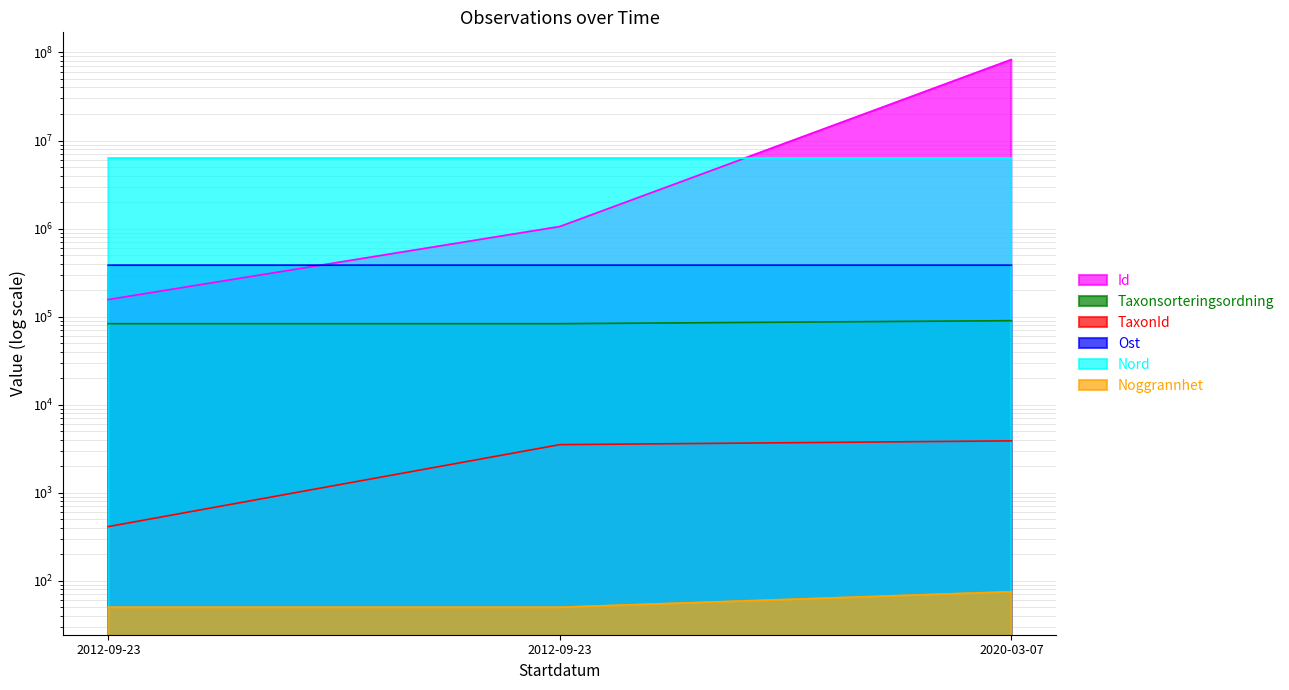

What is the maximum value shown in the chart?

82670476